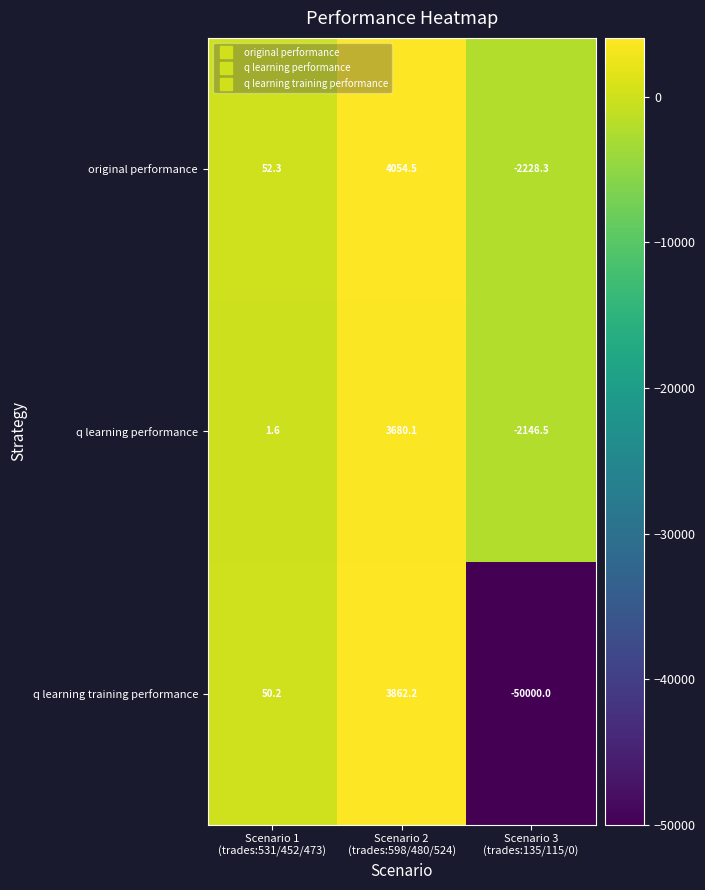

What is the total value across all series at Scenario 1
(trades:531/452/473)?

104.1